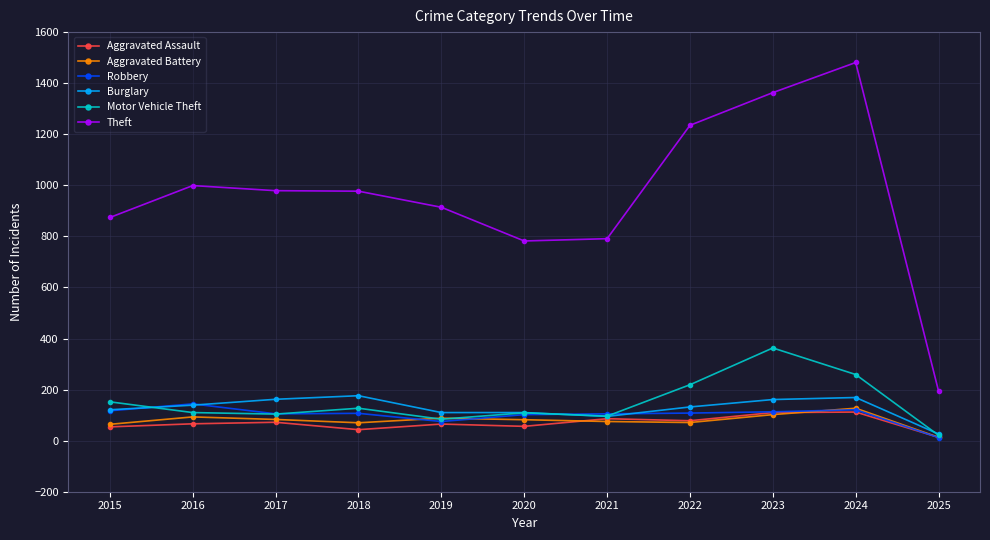

Which series has the largest range (max minus min)?

Theft